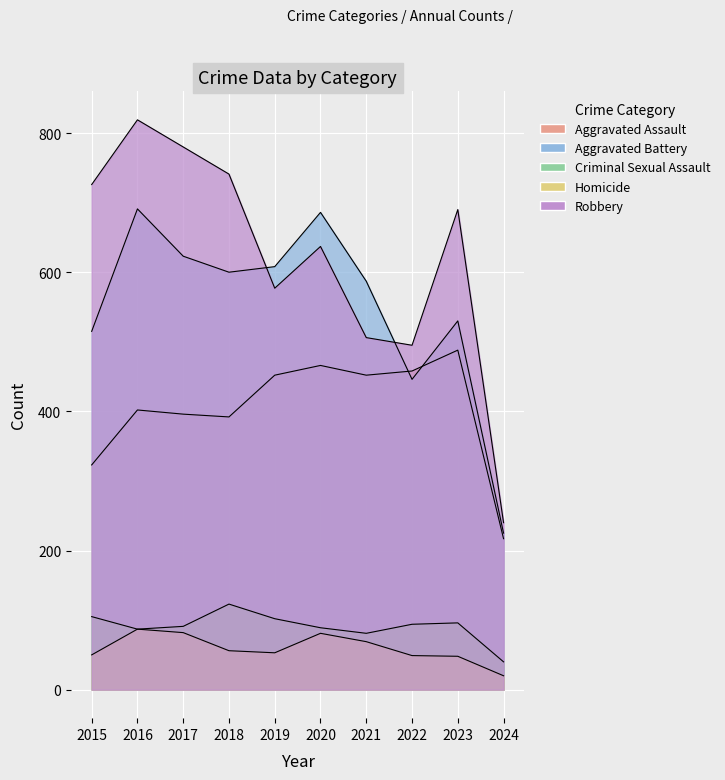

True or false: Aggravated Battery has more than 2 interior local peaks.

True